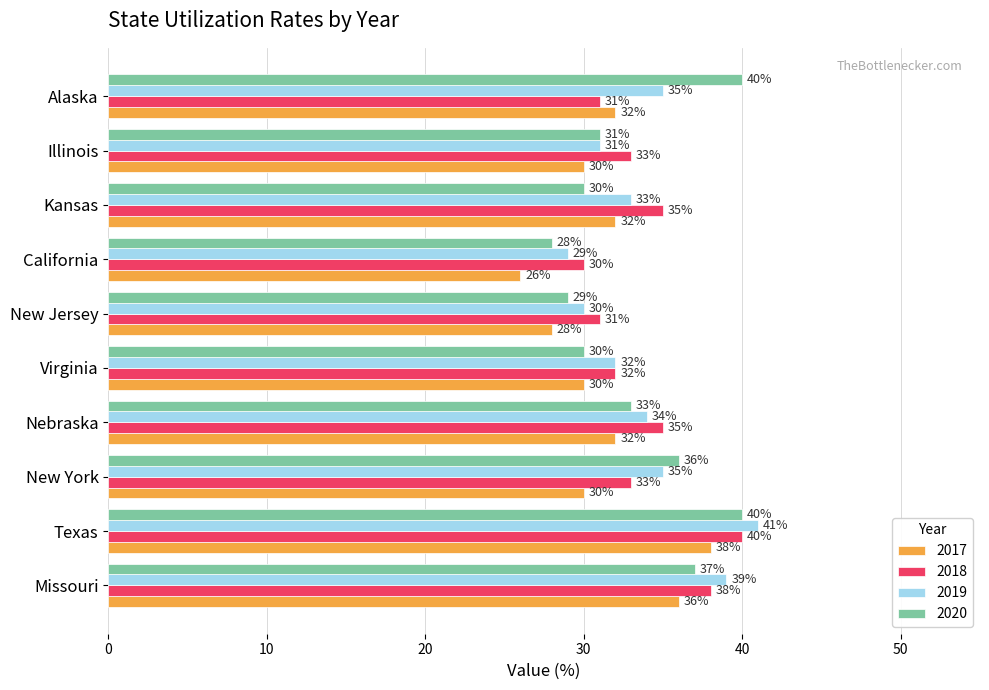

Which category has the lowest value across all series?

California